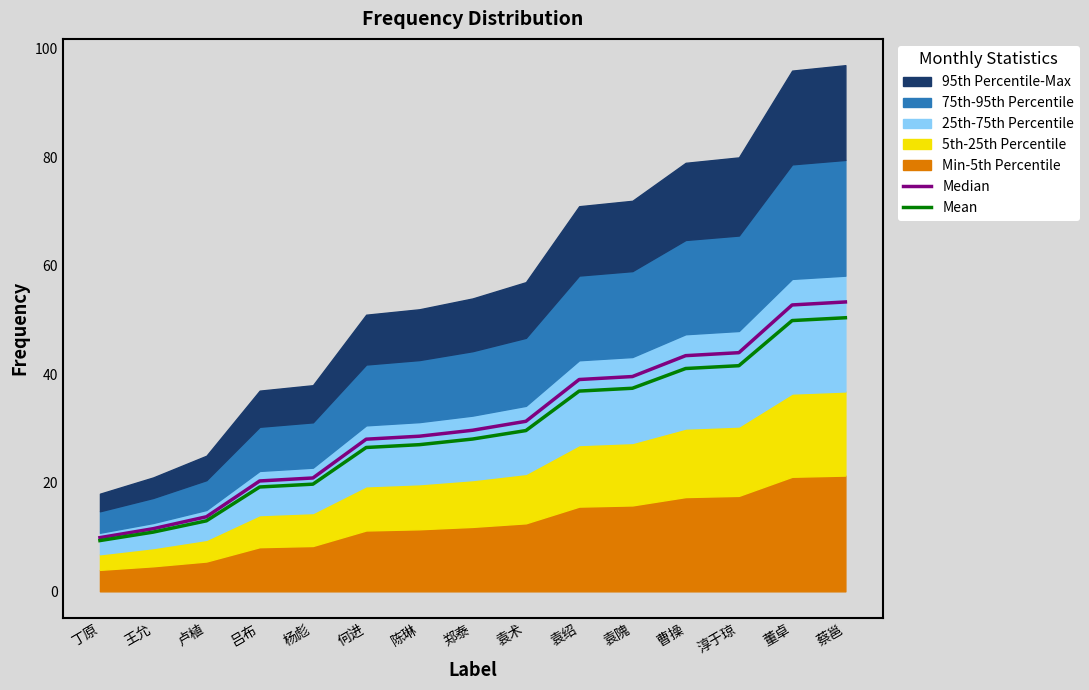

At which label does Mean reach its minimum?

丁原